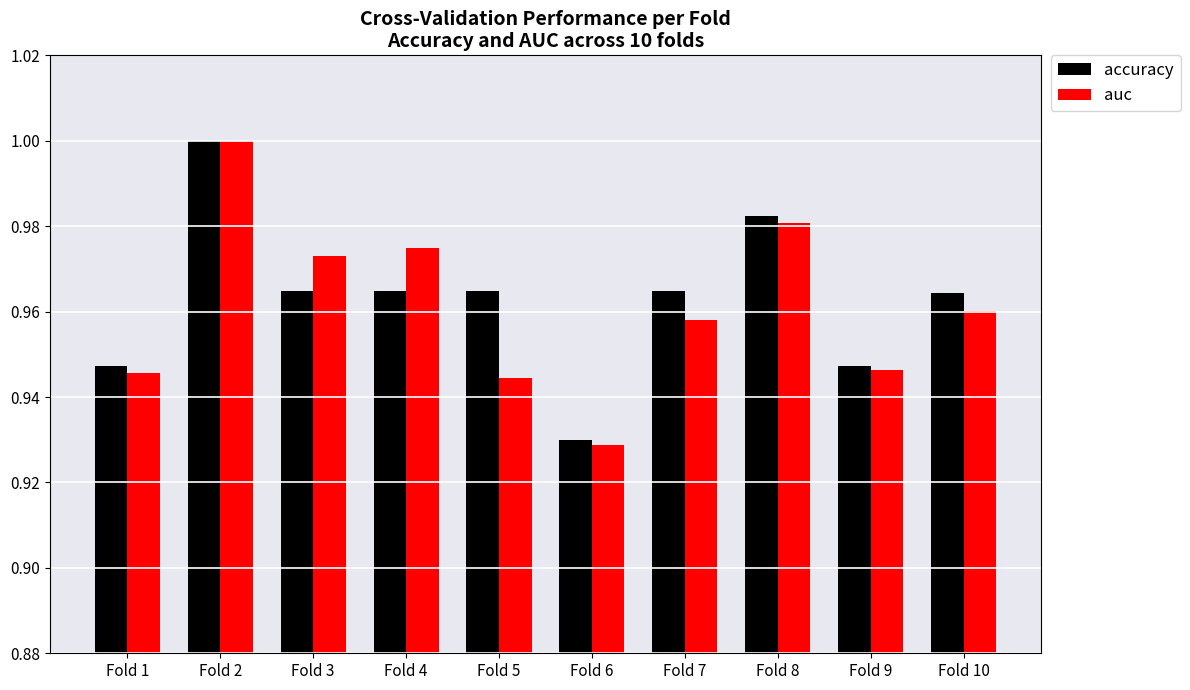

Is it true that auc equals 1.7 at Fold 4?

False